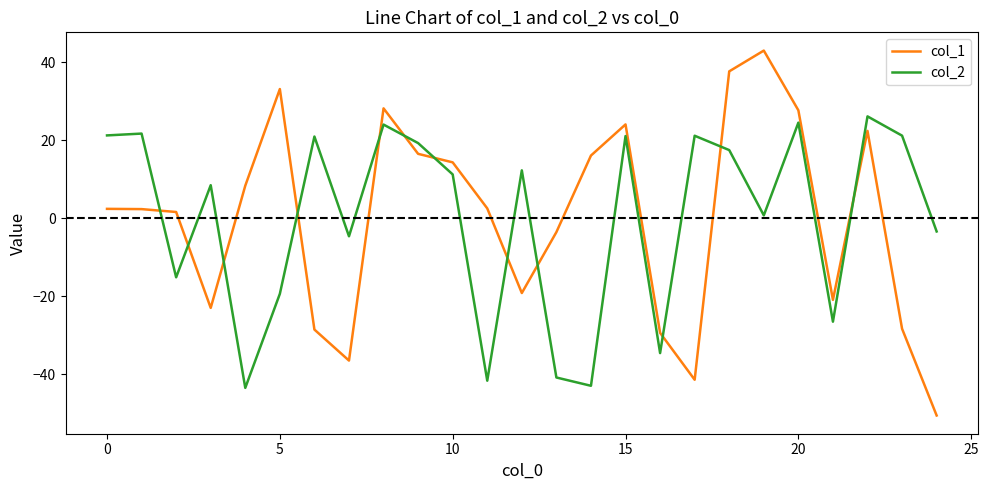

List the series in order of their peak value, lowest first.

col_2, col_1